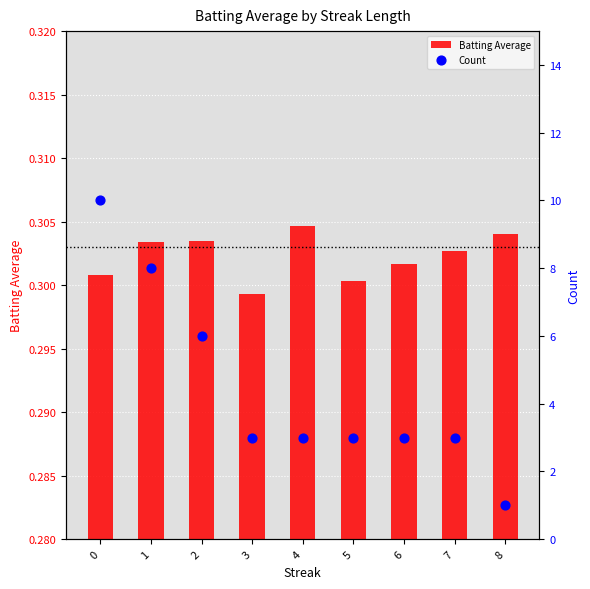

Which series has the widest spread of Y values?

Count